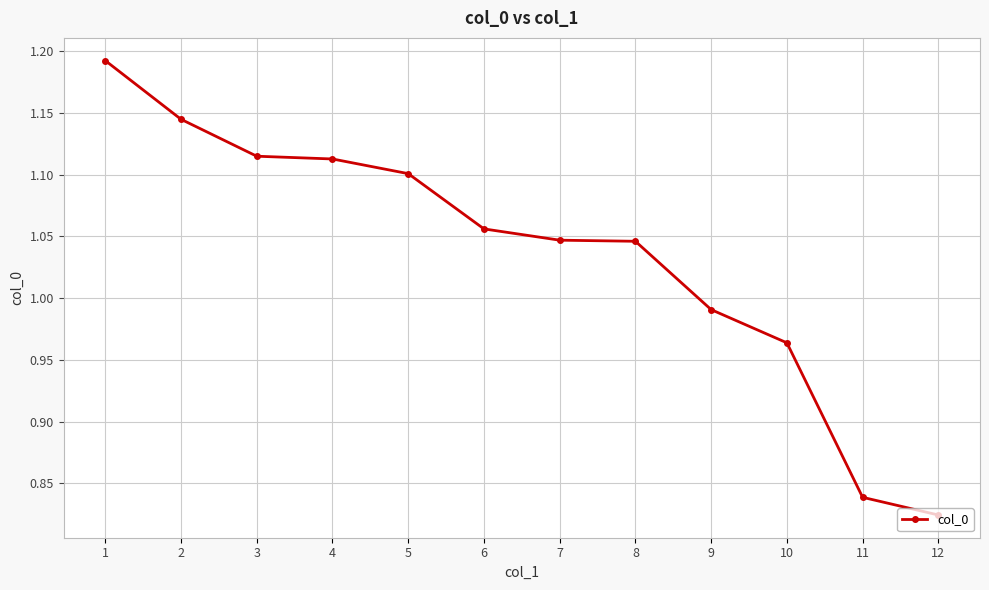

Is this an area chart (filled region under the line)?

No